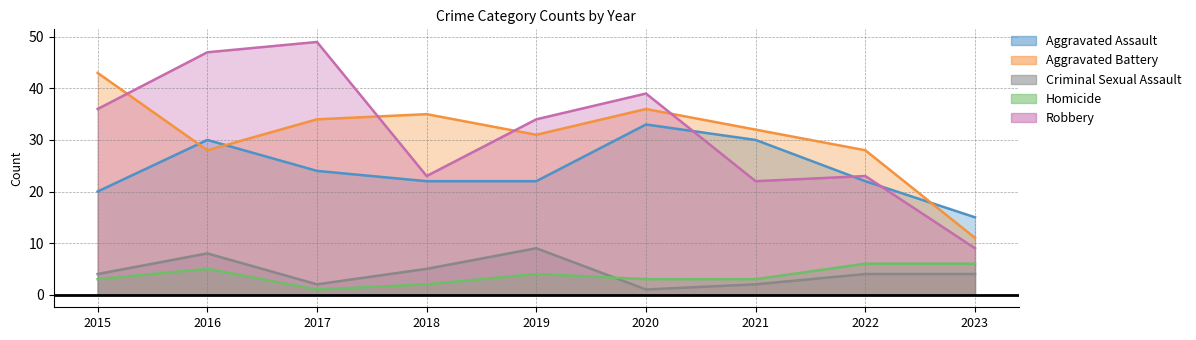

Which series has the largest total across all categories?

Robbery